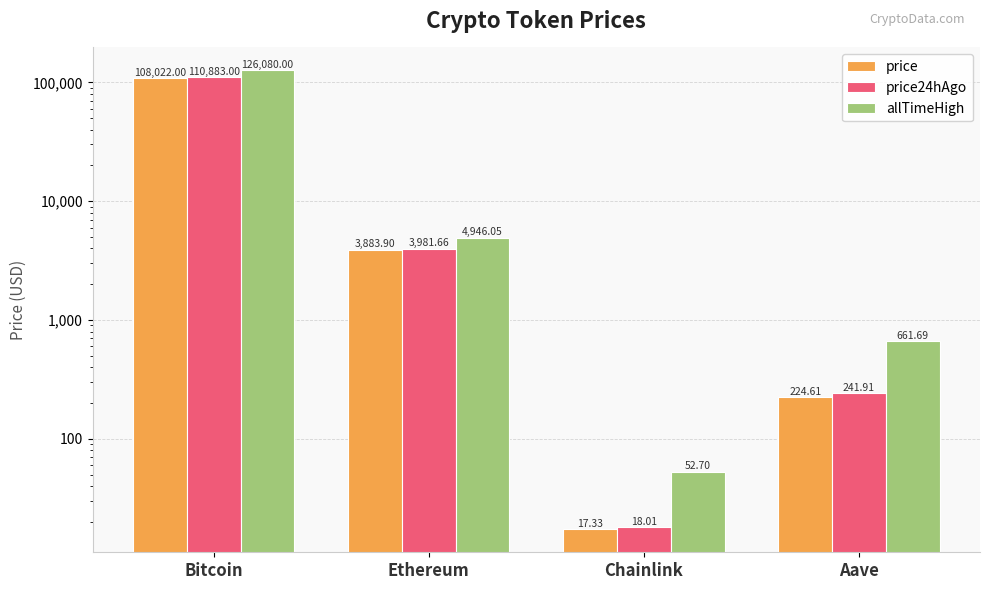

How many bars are there in total?

12